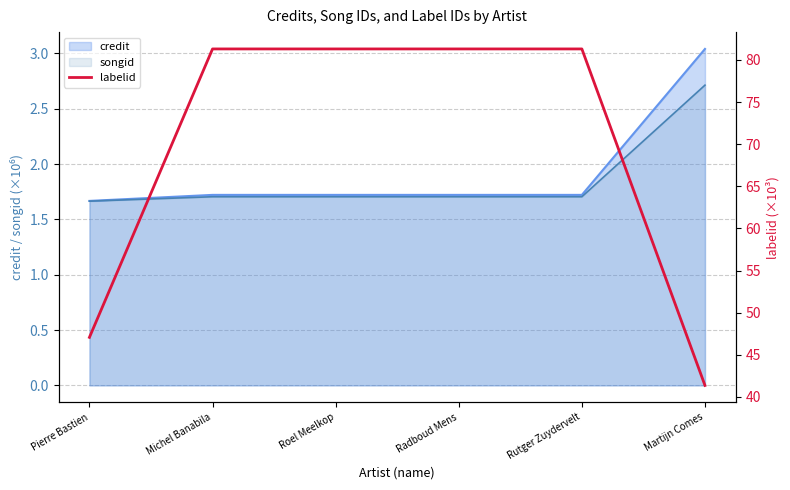

Read the value at Martijn Comes.

41.4